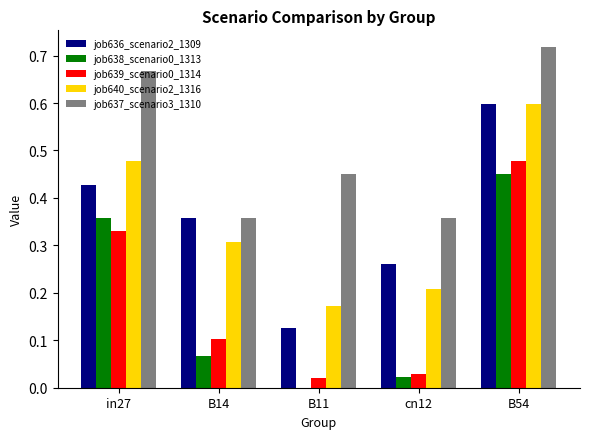

At which category does the chart reach its peak across all series?

B54